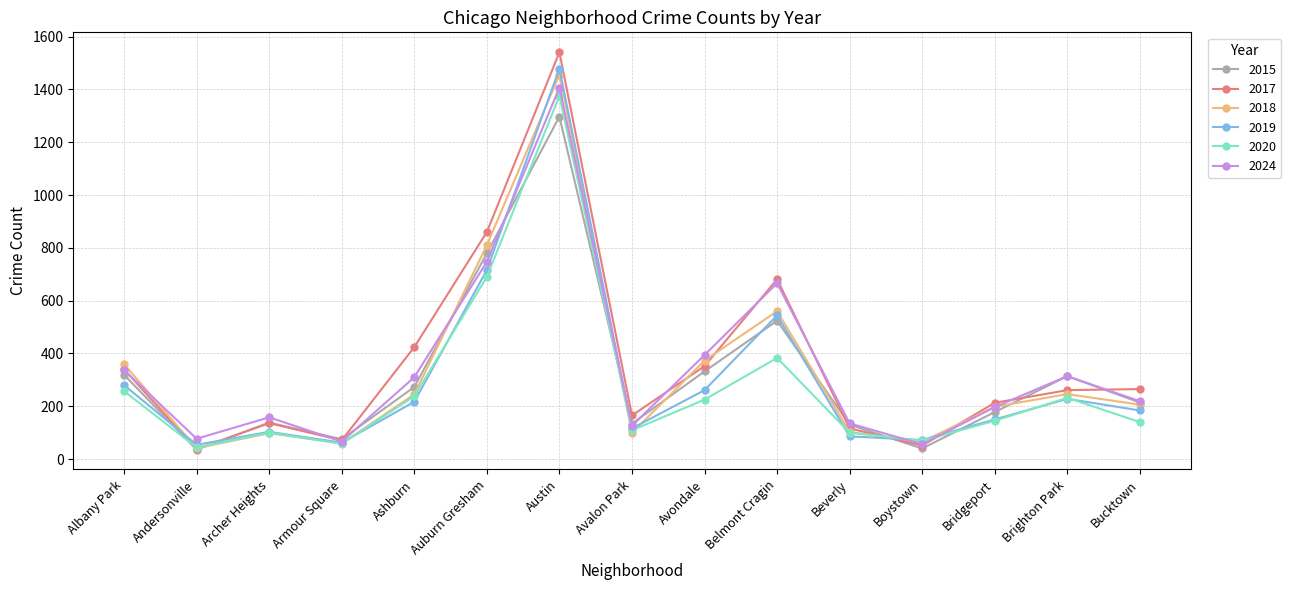

Where is the first local maximum for 2024?

Archer Heights